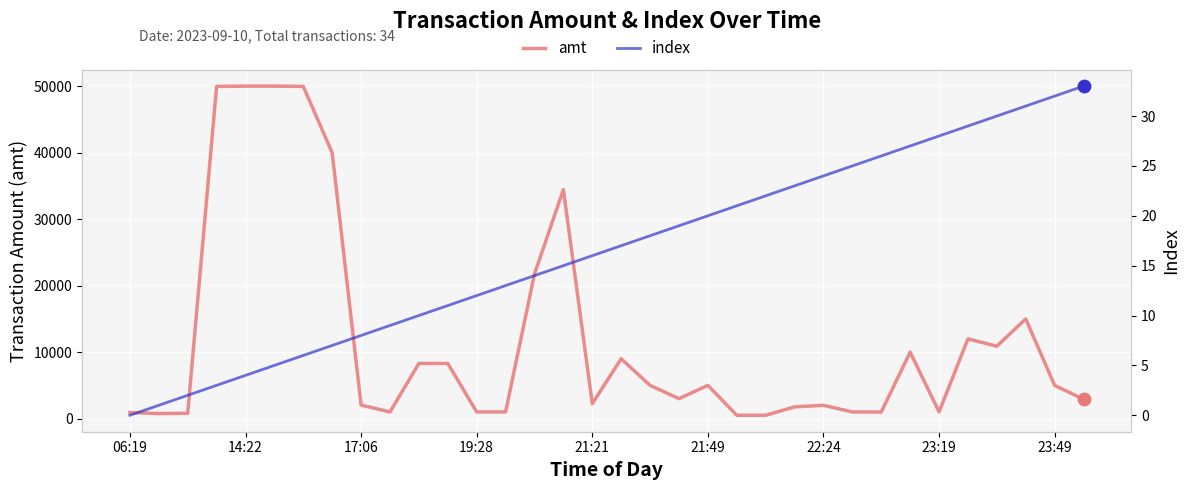

What is the highest value of the amt series?

50050